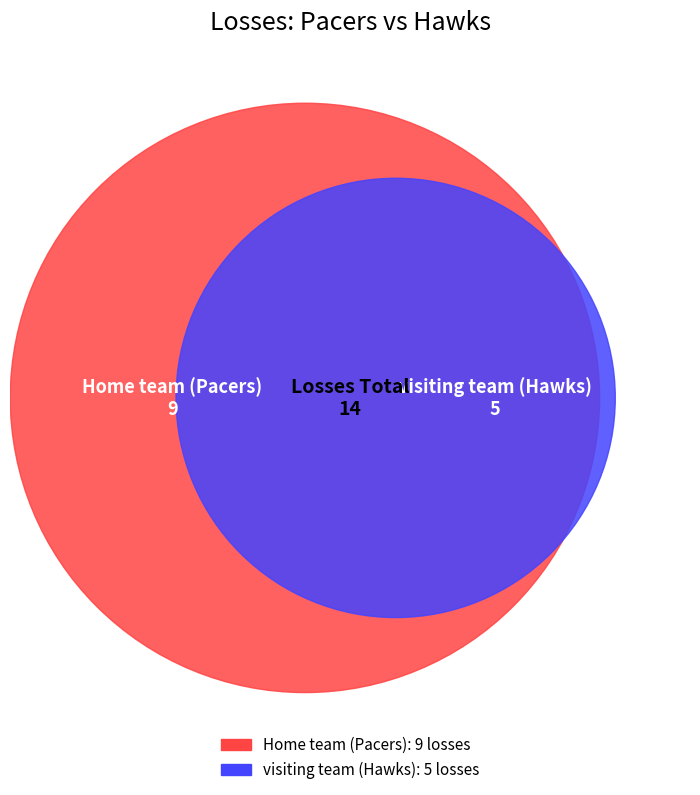

What is the change in value from Home team (Pacers) to visiting team (Hawks)?

-4